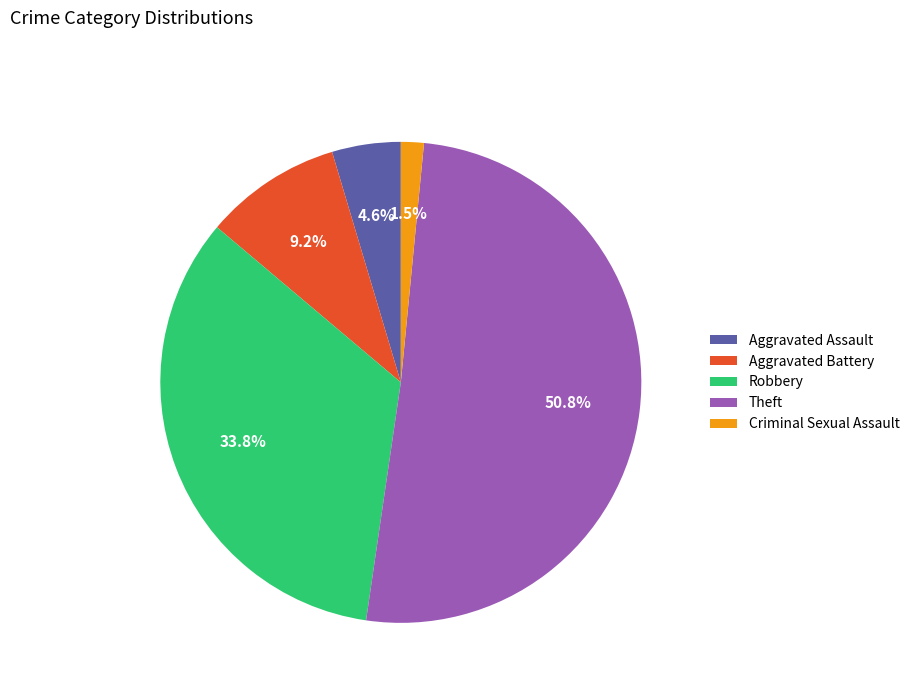

Which category has the biggest portion of the pie?

Theft